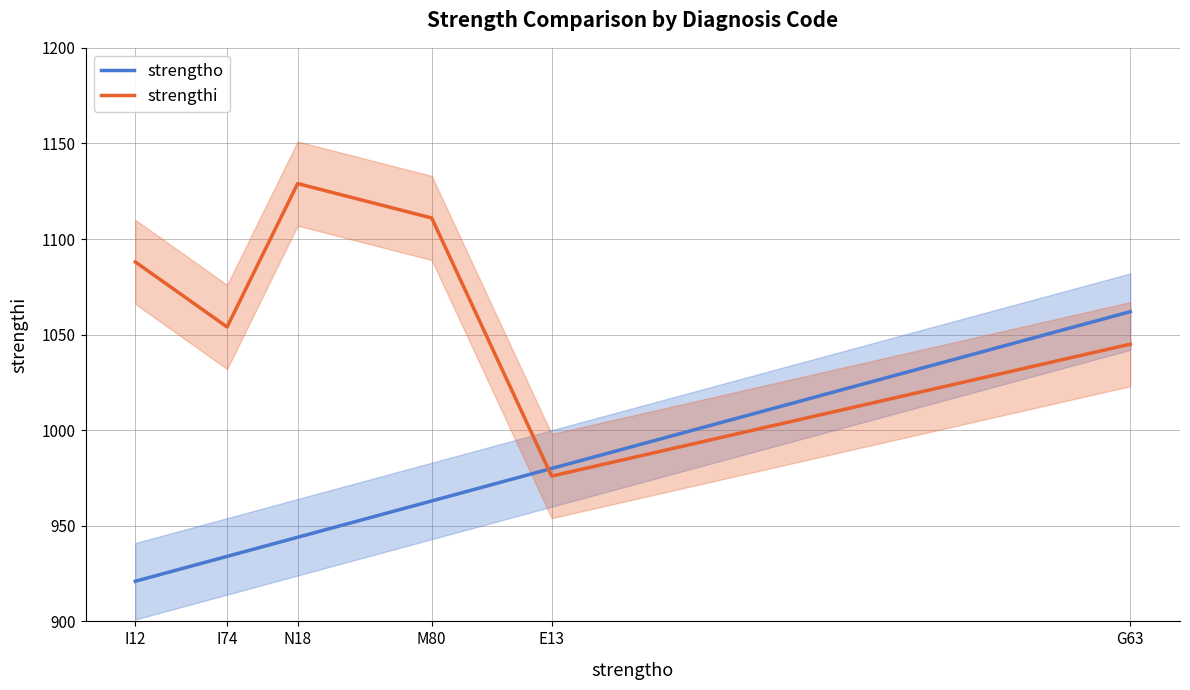

How many lines are shown in the chart?

2